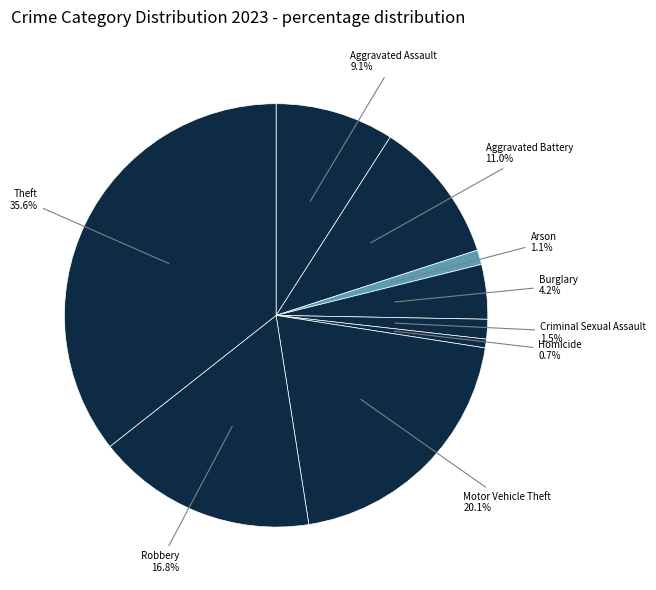

To the nearest percent, what percentage of the pie is Arson?

1%